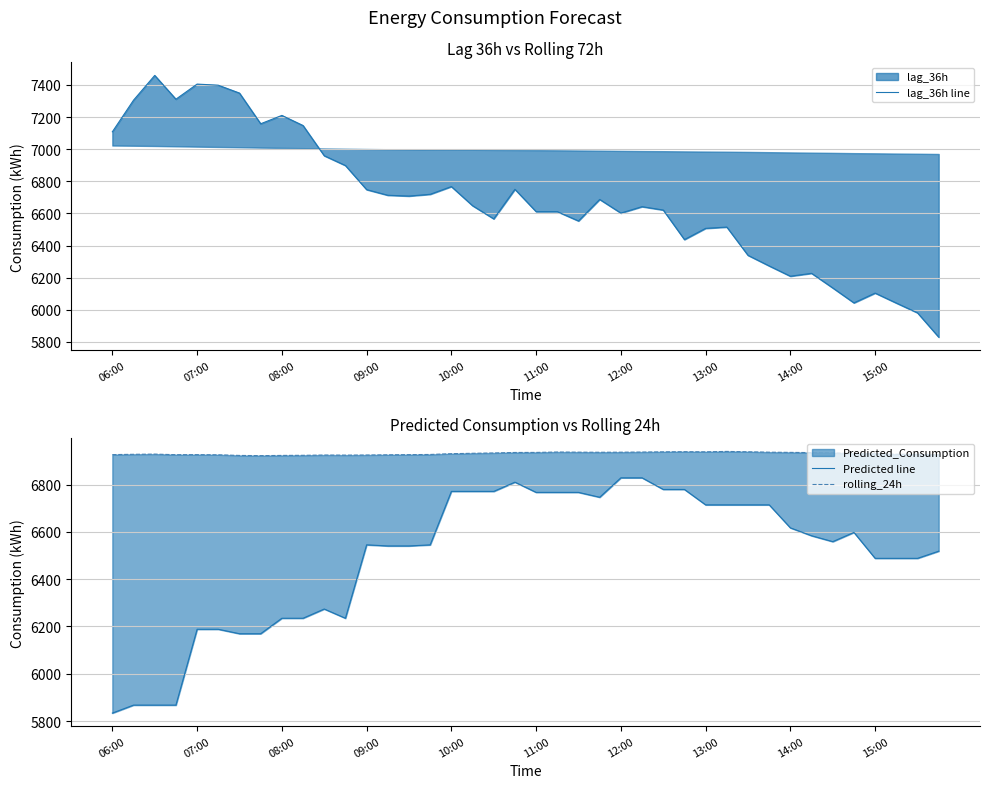

The lag_36h line series shows 6621.0 at 26. True or false?

True